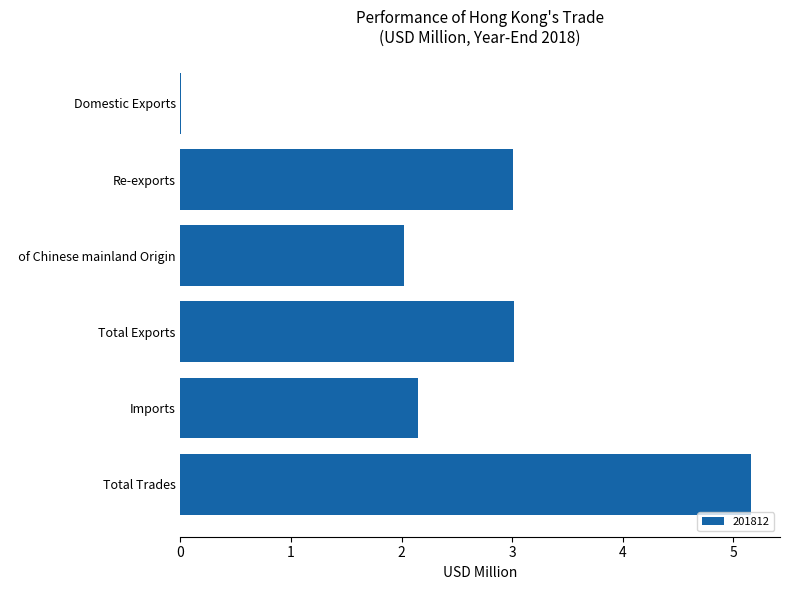

Which has a higher value, Total Exports or Imports?

Total Exports